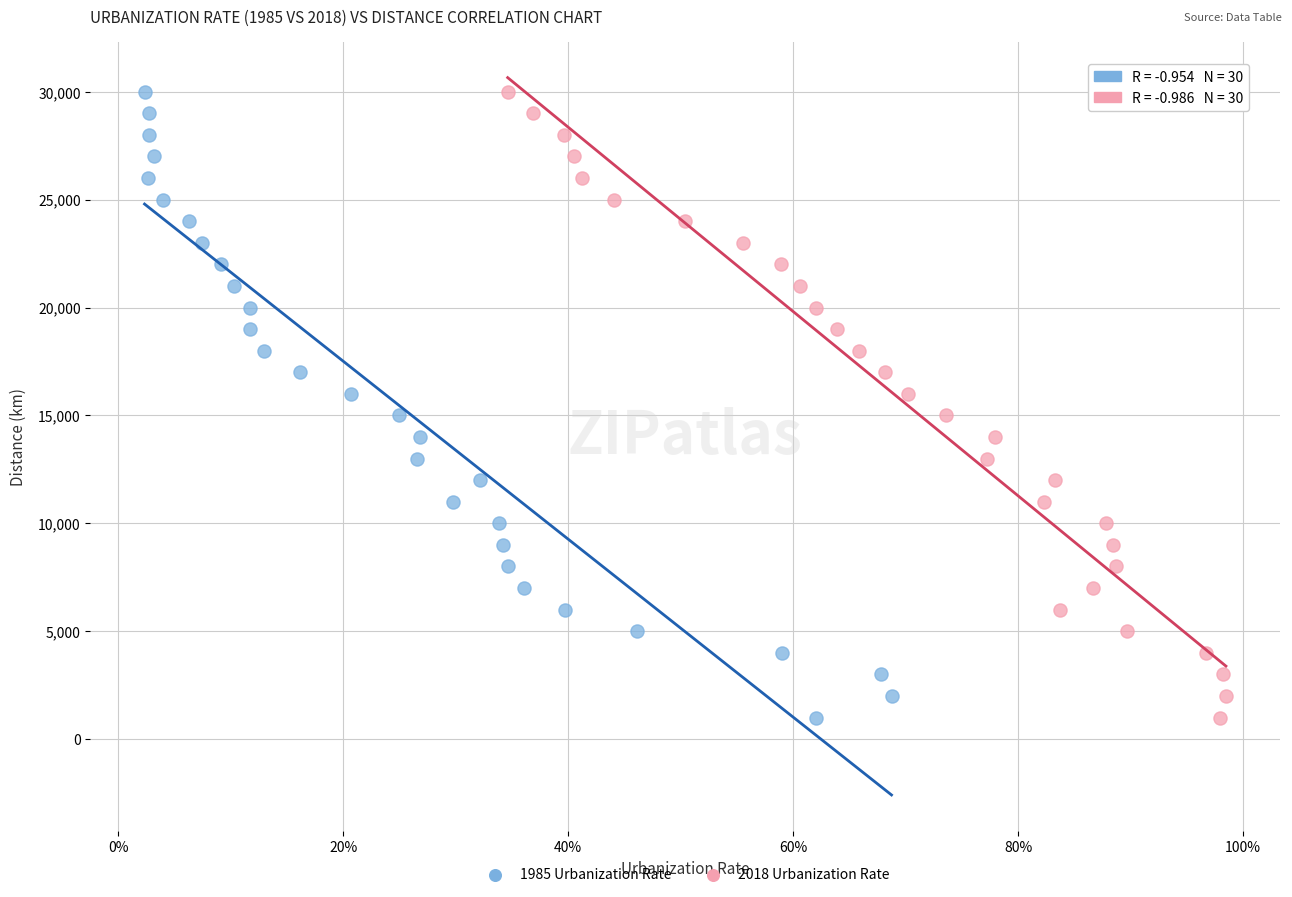

What are all the series names shown in the legend?

1985 Urbanization Rate, 2018 Urbanization Rate